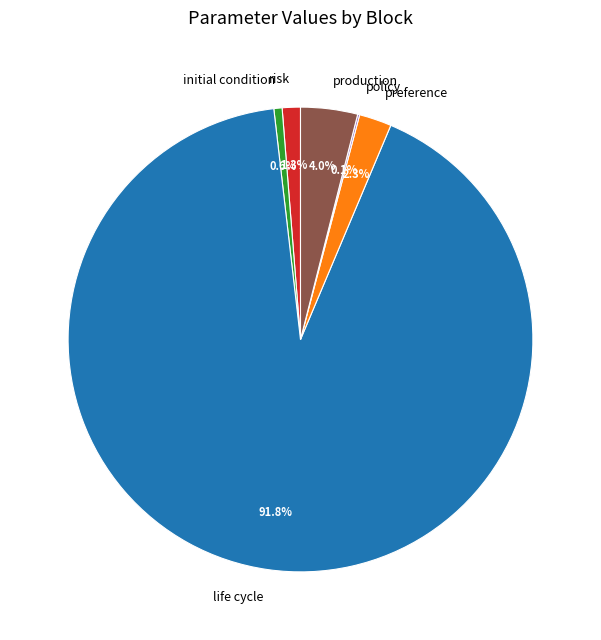

To the nearest percent, what is the combined percentage of initial condition and risk?

2%